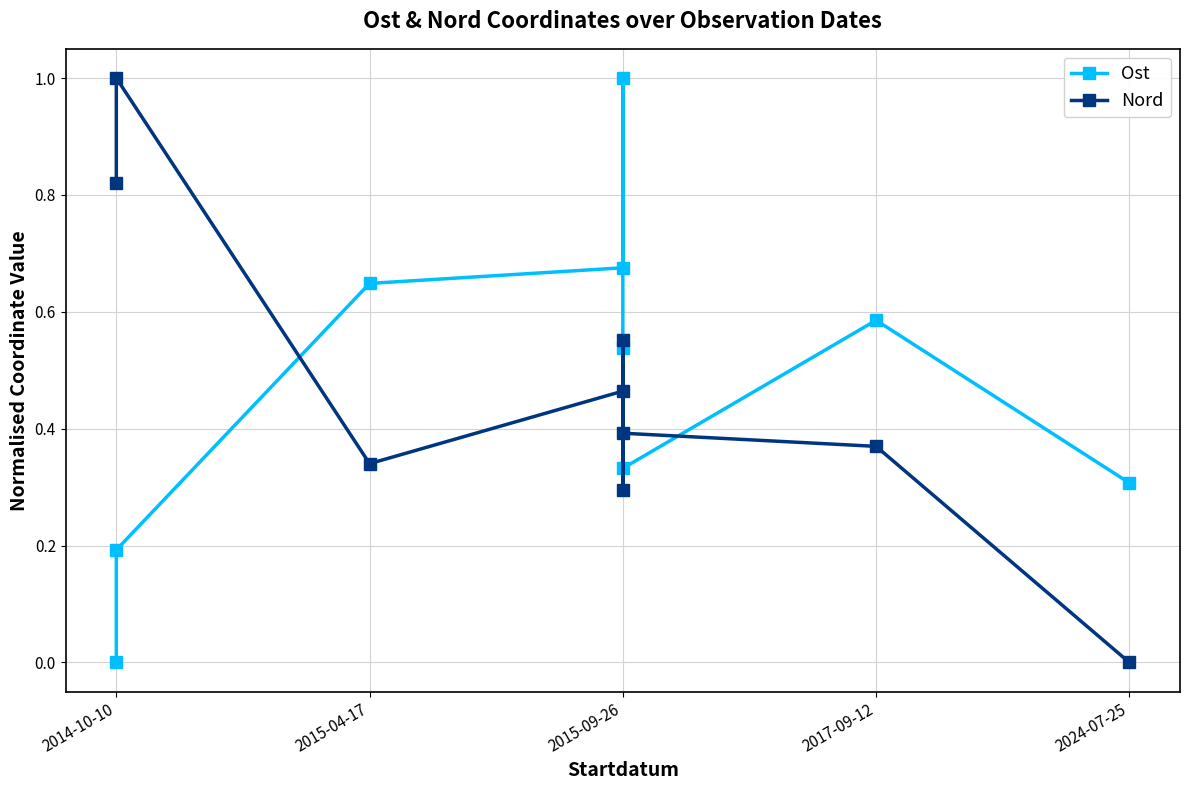

How many intersections are there between Nord and Ost?

3